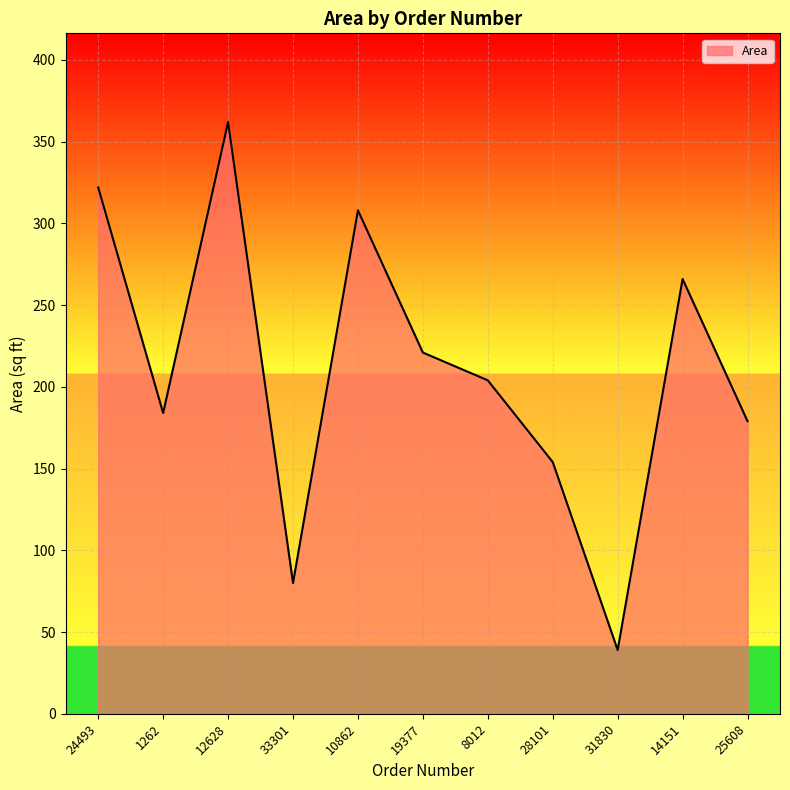

True or false: the data has more than 1 interior local peaks.

True